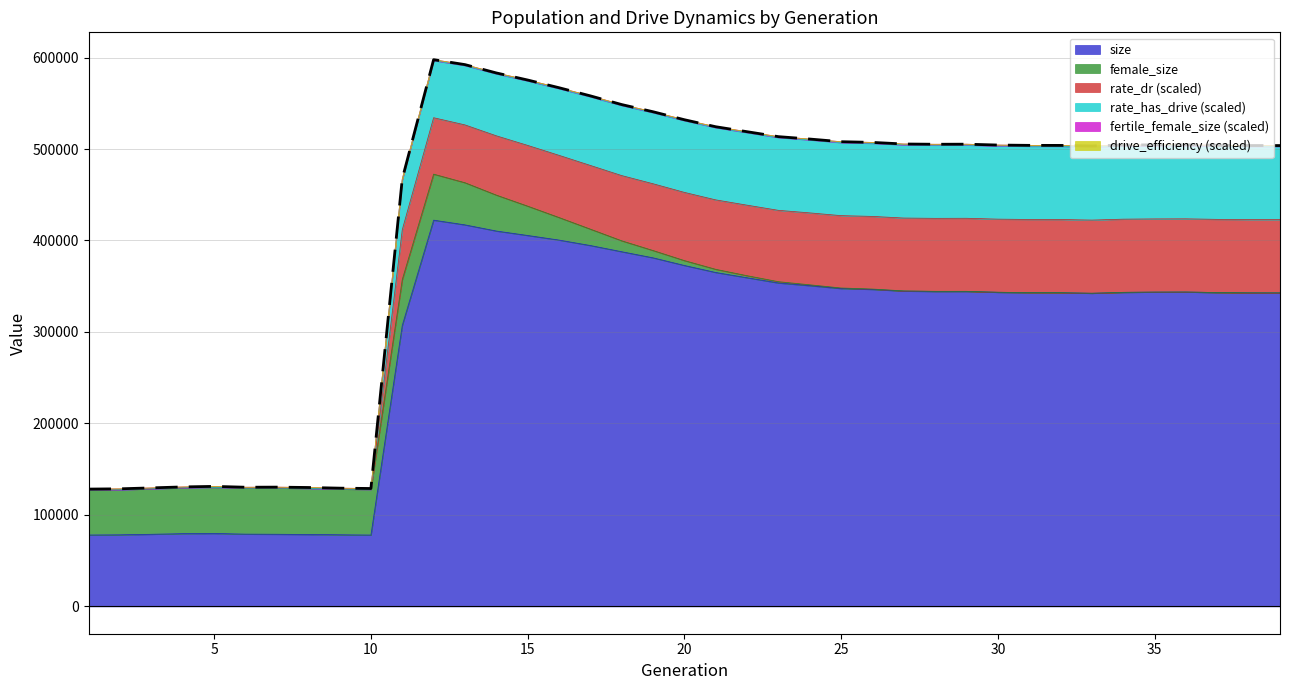

After their last crossing, which series has the higher values: female_size or rate_dr?

rate_dr